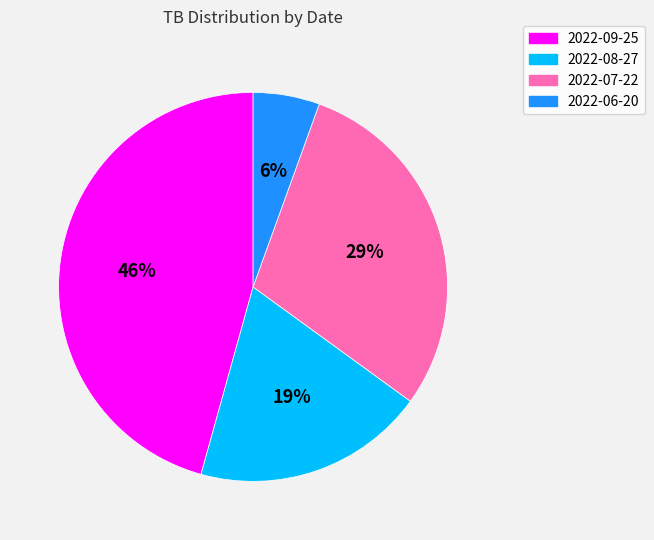

What is the smallest slice in the pie chart?

2022-06-20